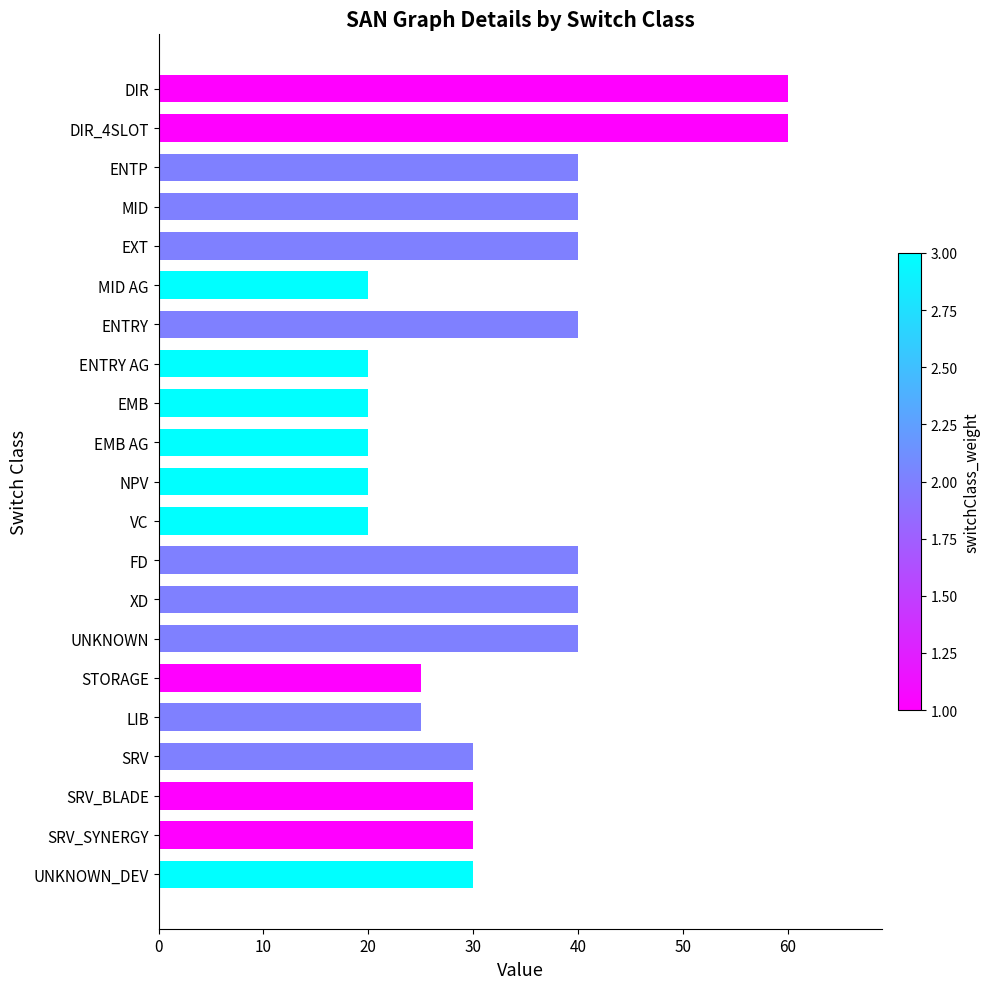

Reading bottom to top, transcribe all the data shown in this chart.

30	30	30	30	25	25	40	40	40	20	20	20	20	20	40	20	40	40	40	60	60